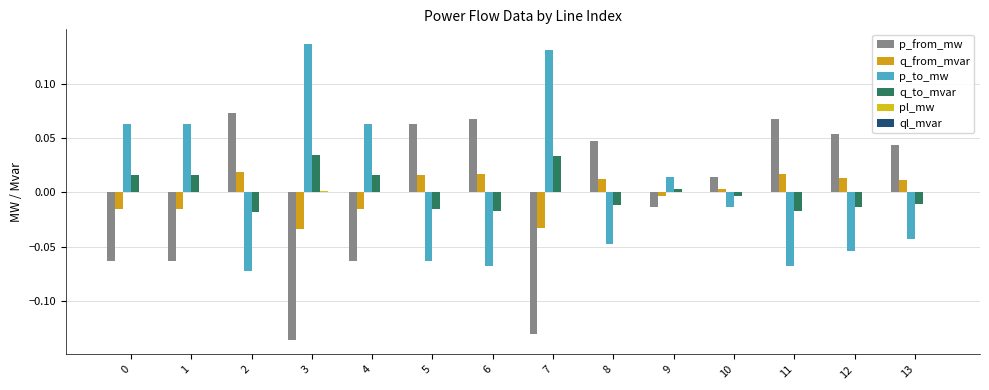

Reading left to right, list all the values displayed in this chart.

p_from_mw: -0.1	-0.1	0.1	-0.1	-0.1	0.1	0.1	-0.1	0.0	-0.0	0.0	0.1	0.1	0.0
q_from_mvar: -0.0	-0.0	0.0	-0.0	-0.0	0.0	0.0	-0.0	0.0	-0.0	0.0	0.0	0.0	0.0
p_to_mw: 0.1	0.1	-0.1	0.1	0.1	-0.1	-0.1	0.1	-0.0	0.0	-0.0	-0.1	-0.1	-0.0
q_to_mvar: 0.0	0.0	-0.0	0.0	0.0	-0.0	-0.0	0.0	-0.0	0.0	-0.0	-0.0	-0.0	-0.0
pl_mw: 0.0	0.0	0.0	0.0	0.0	0.0	0.0	0.0	0.0	0.0	0.0	0.0	0.0	0.0
ql_mvar: 0.0	0.0	0.0	0.0	0.0	0.0	0.0	0.0	0.0	0.0	0.0	0.0	0.0	0.0